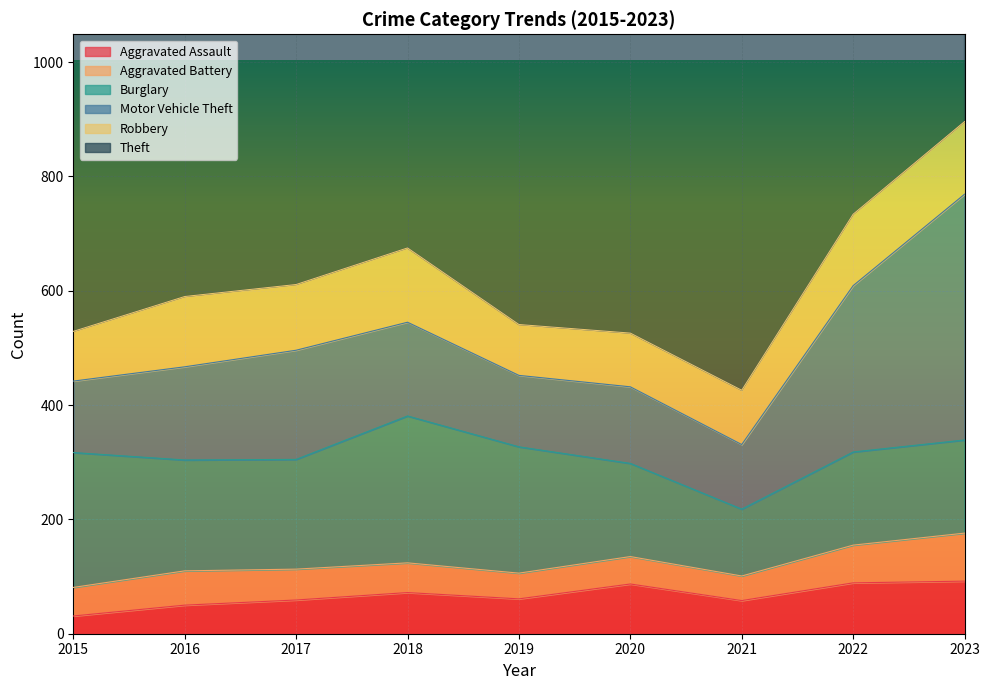

Is it true that Aggravated Battery equals 48 at 2020?

True